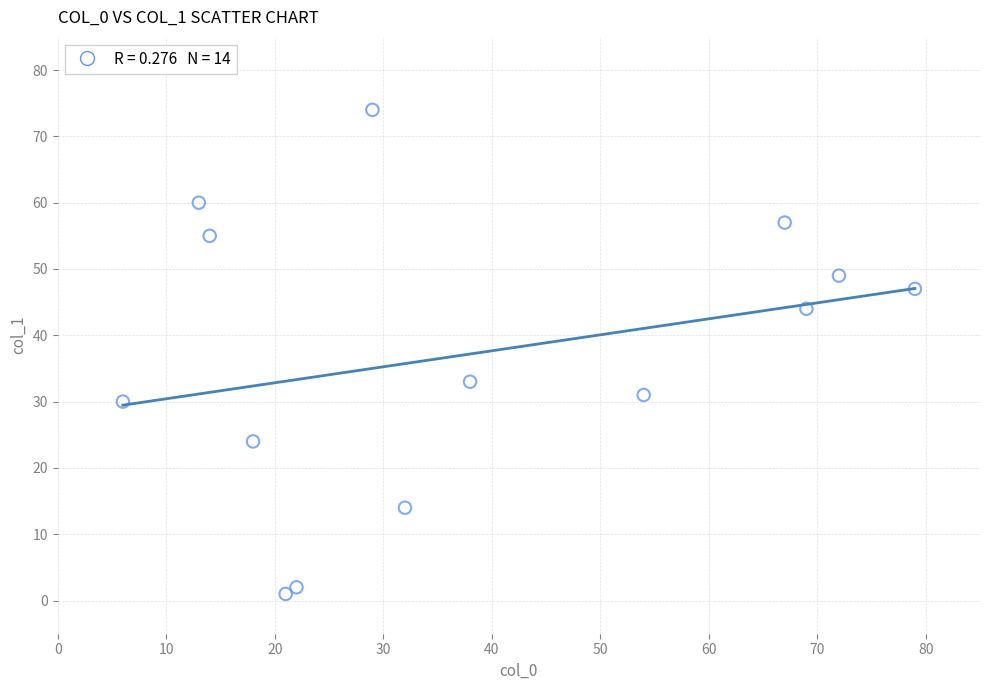

What is the range of X values (max minus min)?

73